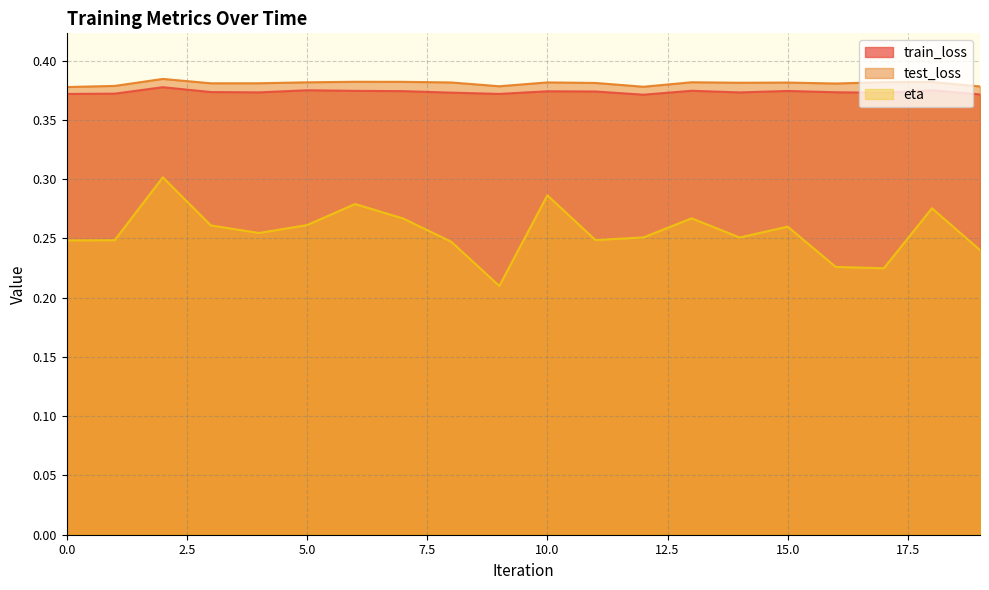

How many lines are shown in the chart?

3